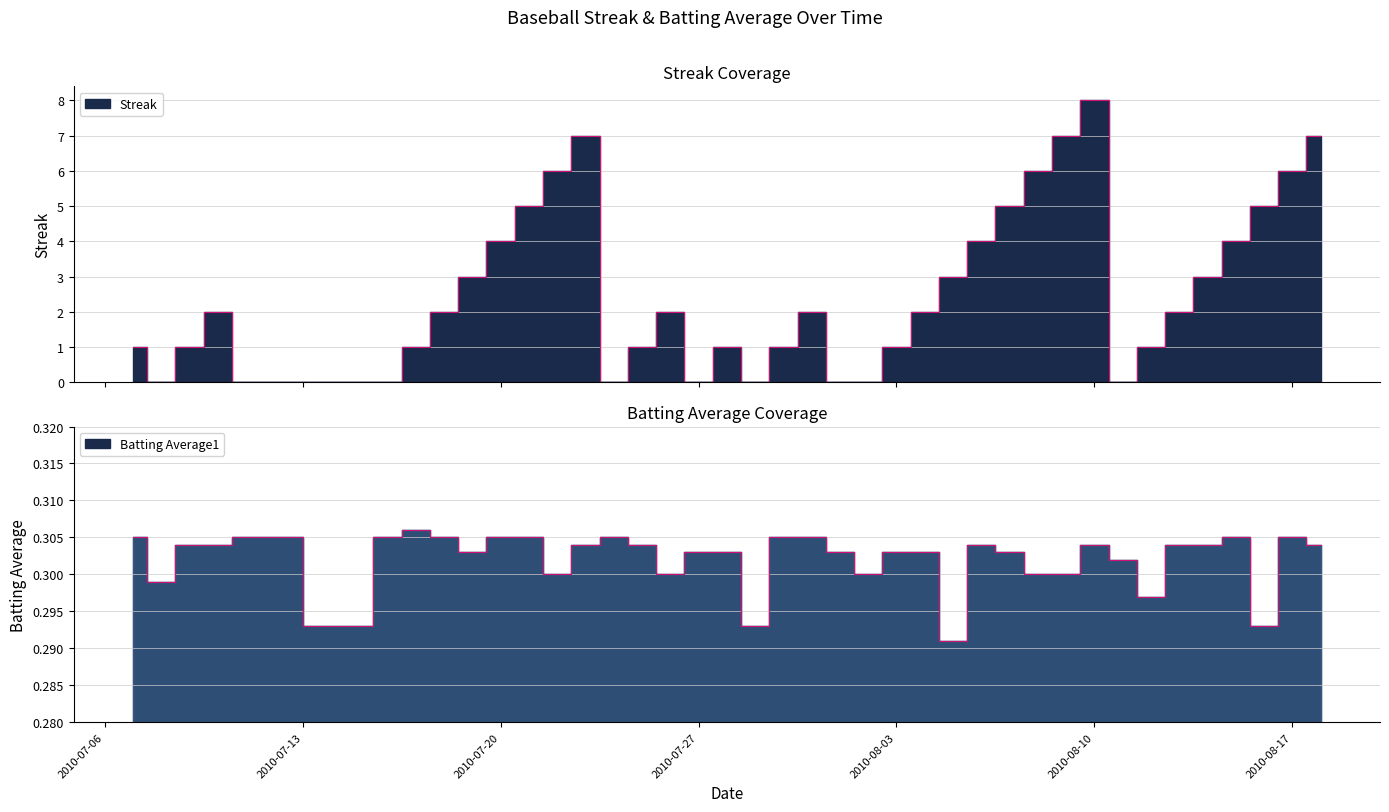

Rank the series at 2010-07-18 from lowest to highest value.

Batting Average1, Streak